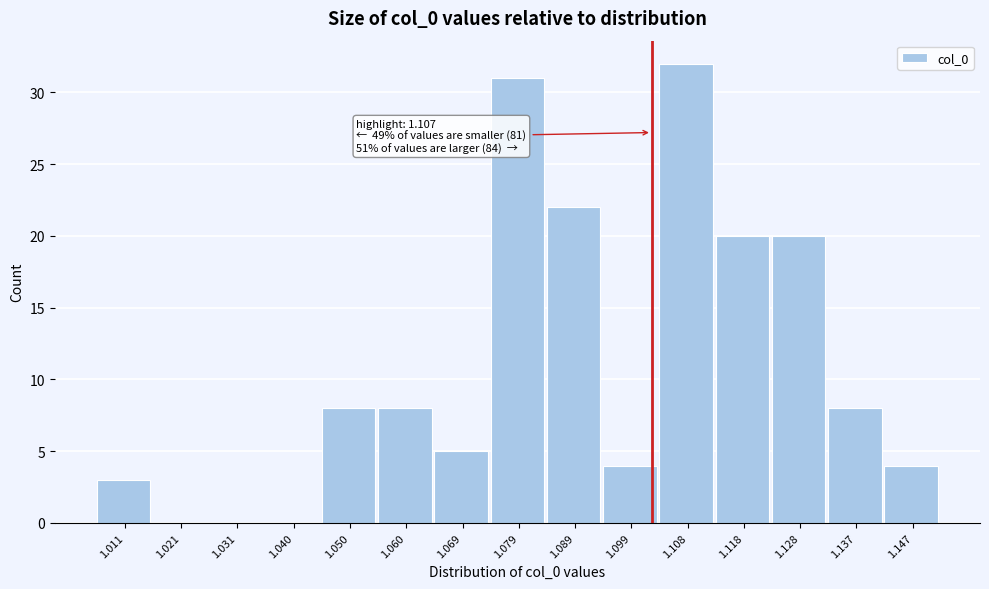

Reading right to left, what are all the values shown in this chart?

1.147=4	1.137=8	1.128=20	1.118=20	1.108=32	1.099=4	1.089=22	1.079=31	1.069=5	1.060=8	1.050=8	1.040=0	1.031=0	1.021=0	1.011=3